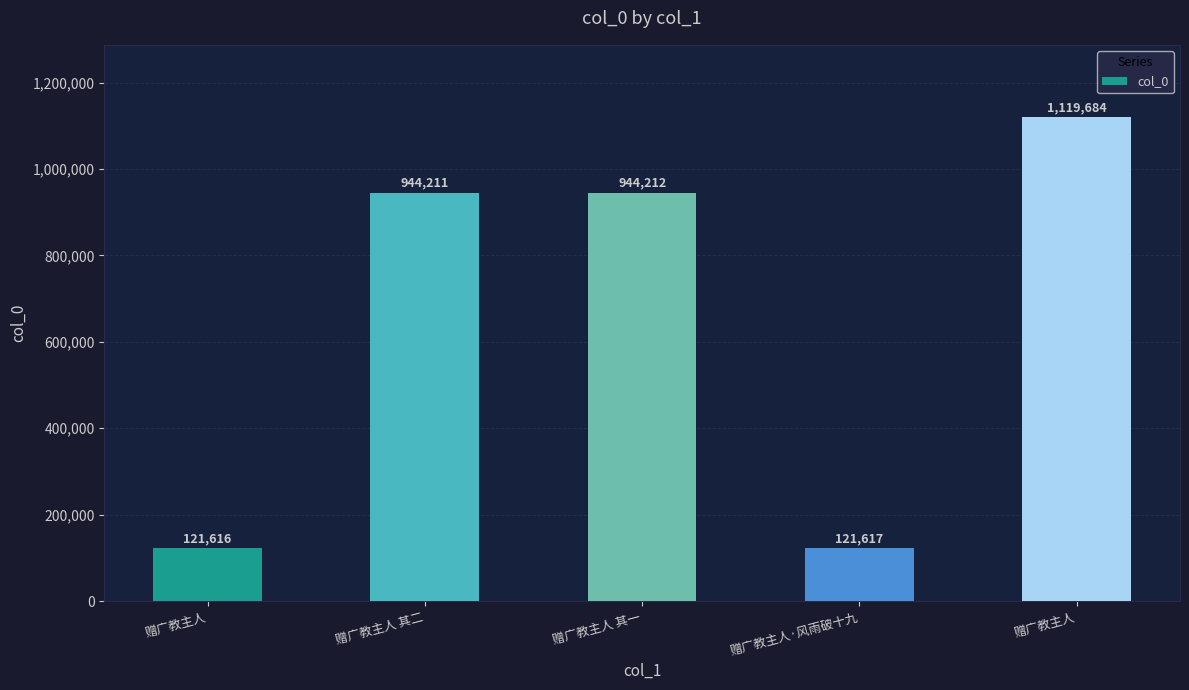

Does the chart contain any negative values?

No